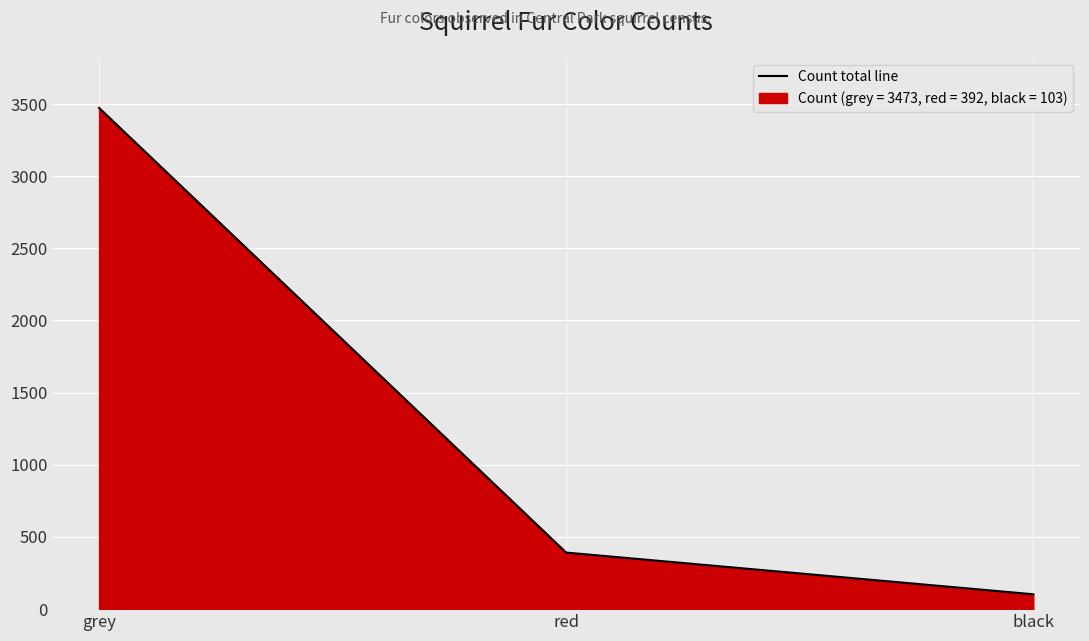

How many data points does each series have?

3